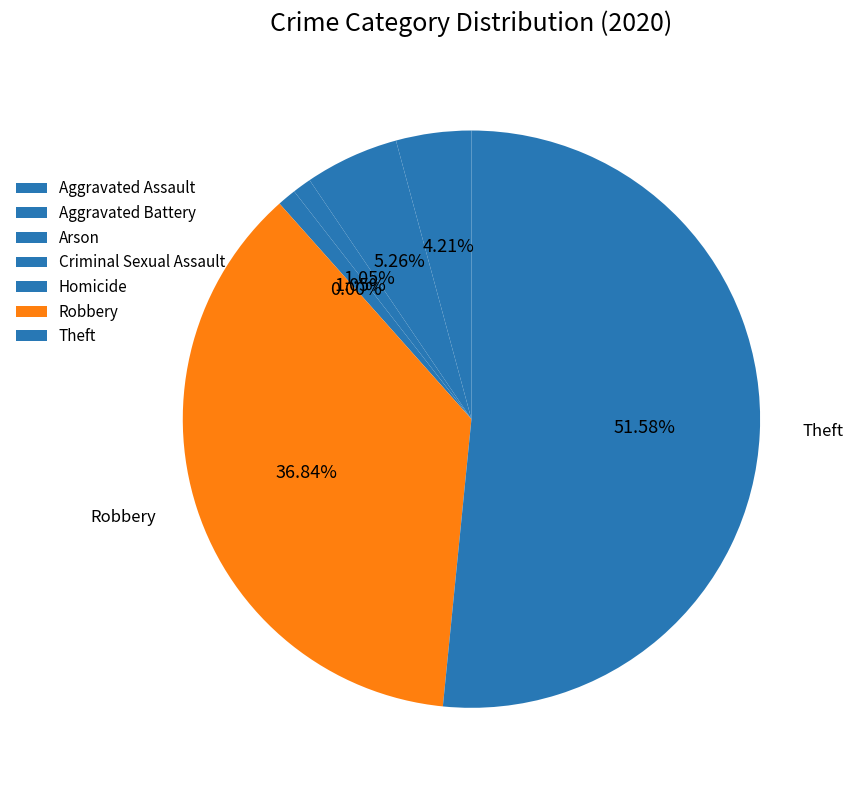

Is it true that Homicide is 7% of the pie?

False